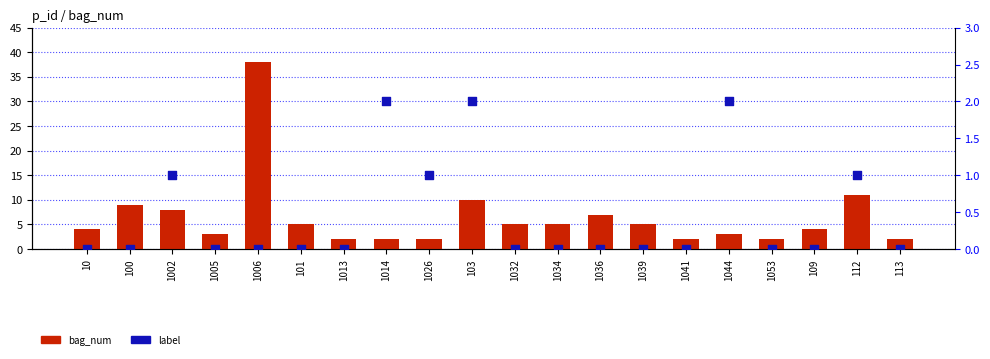

Which series contains the highest Y value?

bag_num